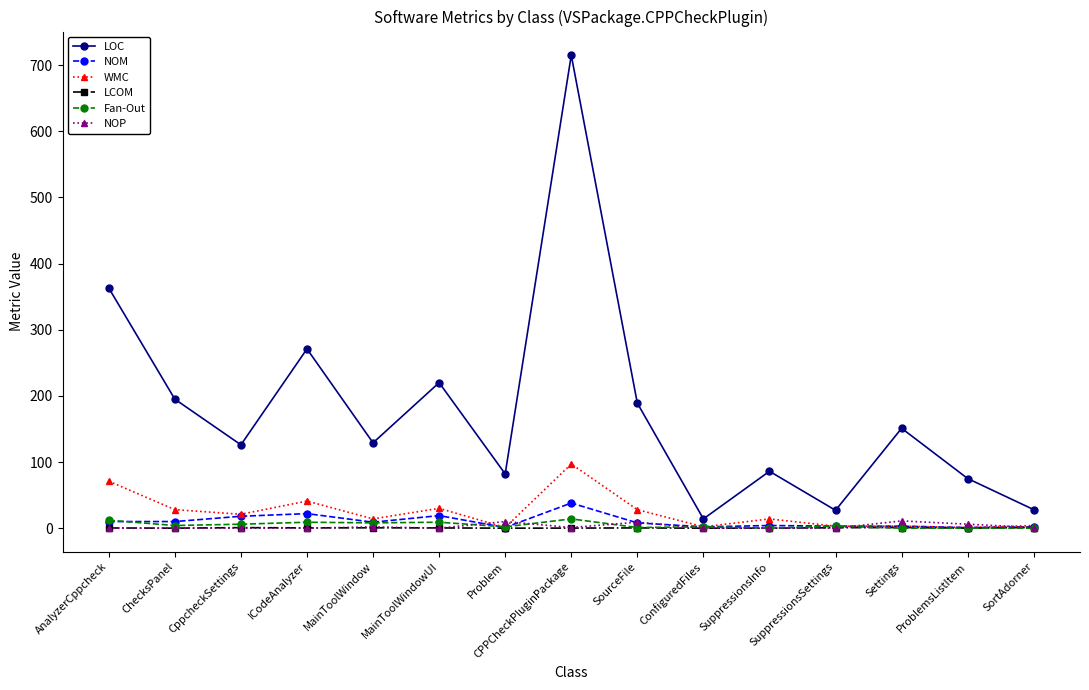

At which category is the sum across all series the highest?

CPPCheckPluginPackage